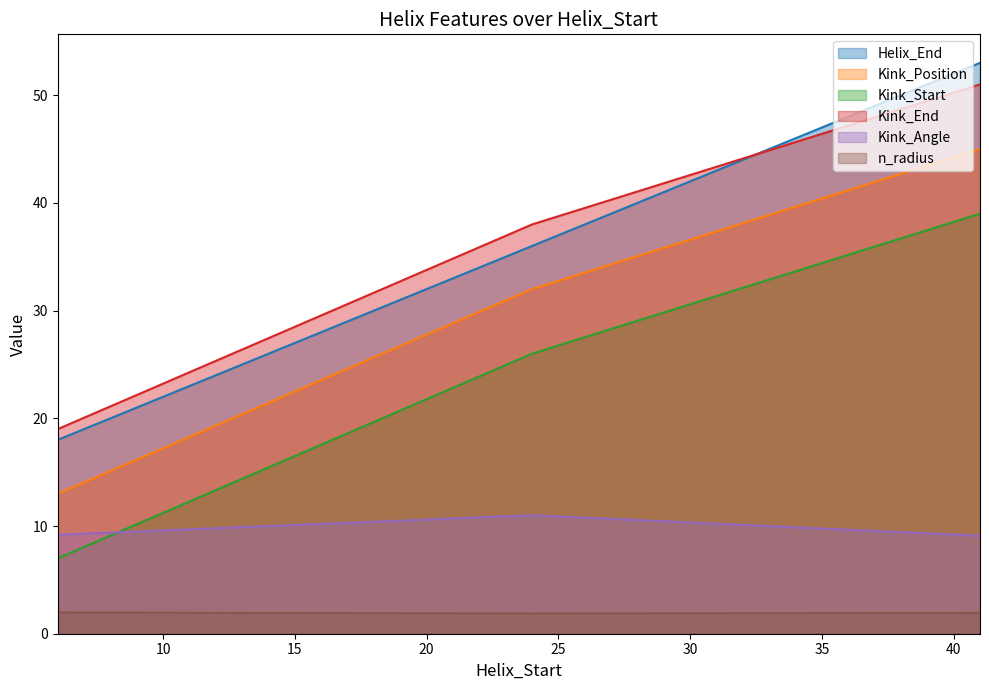

How many lines are shown in the chart?

6